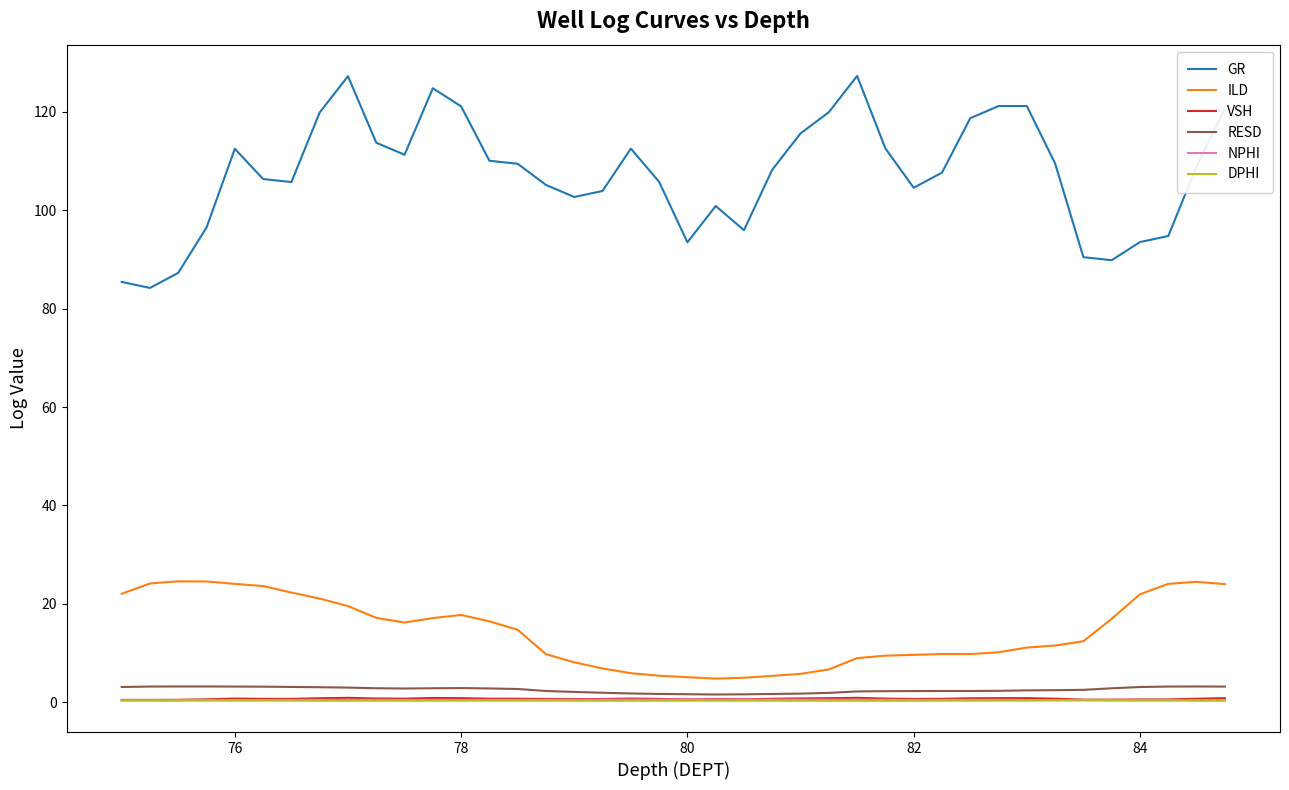

Which series has the largest total across all categories?

GR